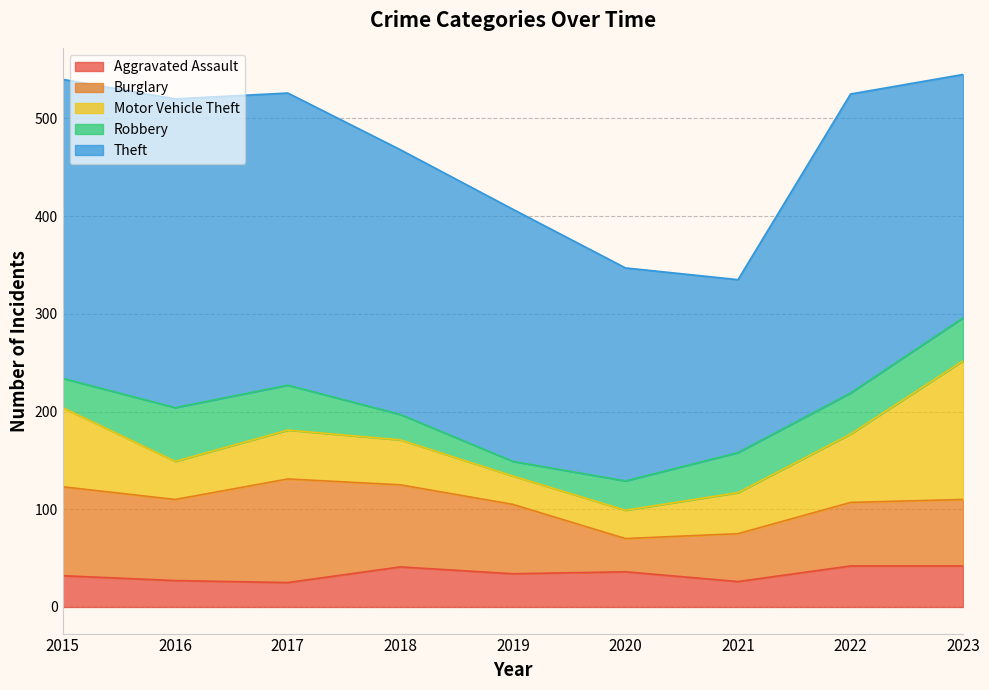

True or false: Motor Vehicle Theft has a value of 81 at 2015.

True